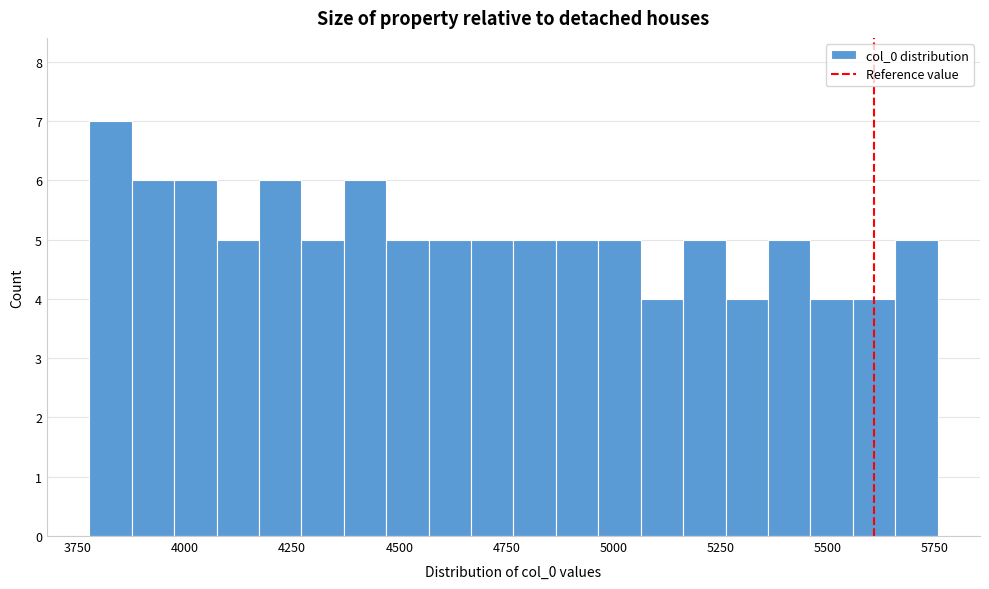

Read against the x-axis, roughly where is the centre of the tallest bar?

3850